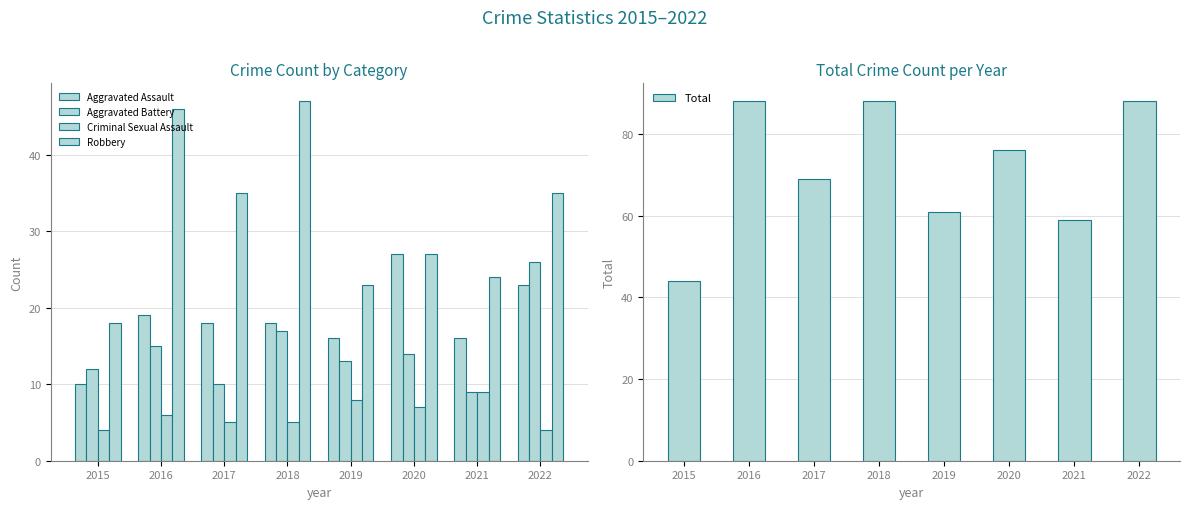

Is it true that Criminal Sexual Assault equals 4 at 2022?

True